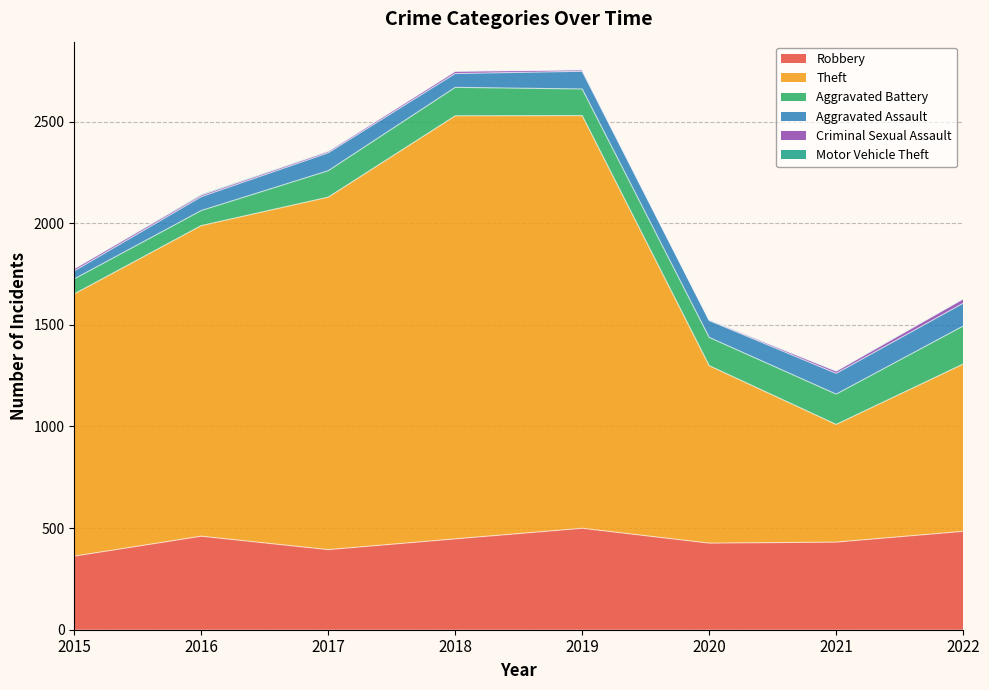

Between 2017 and 2022, which series saw the biggest shift?

Theft